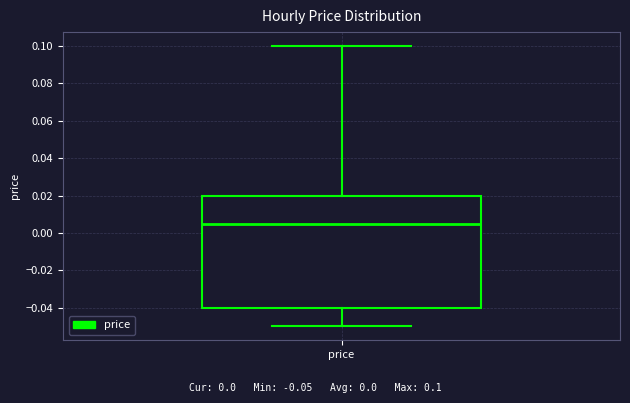

Where does the upper whisker of the box for price end on the y-axis? The values are not printed on the chart, so give them approximately, as read against the axis.

0.100